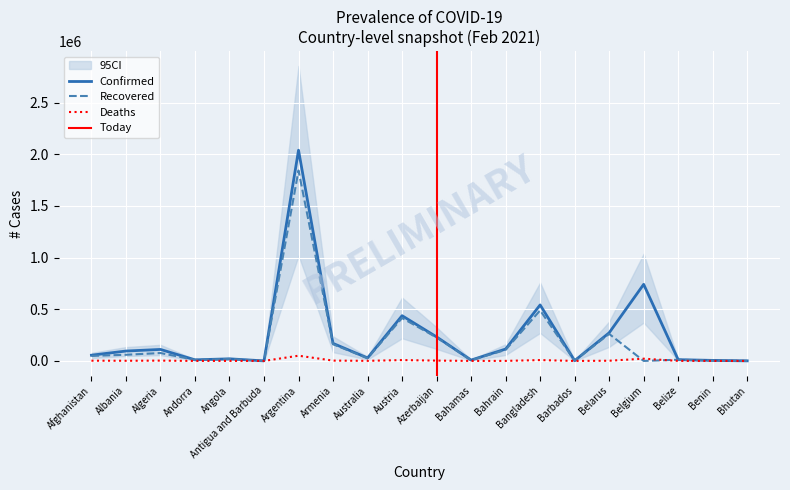

In Recovered, how many points are lower than both neighbors (excluding endpoints)?

6